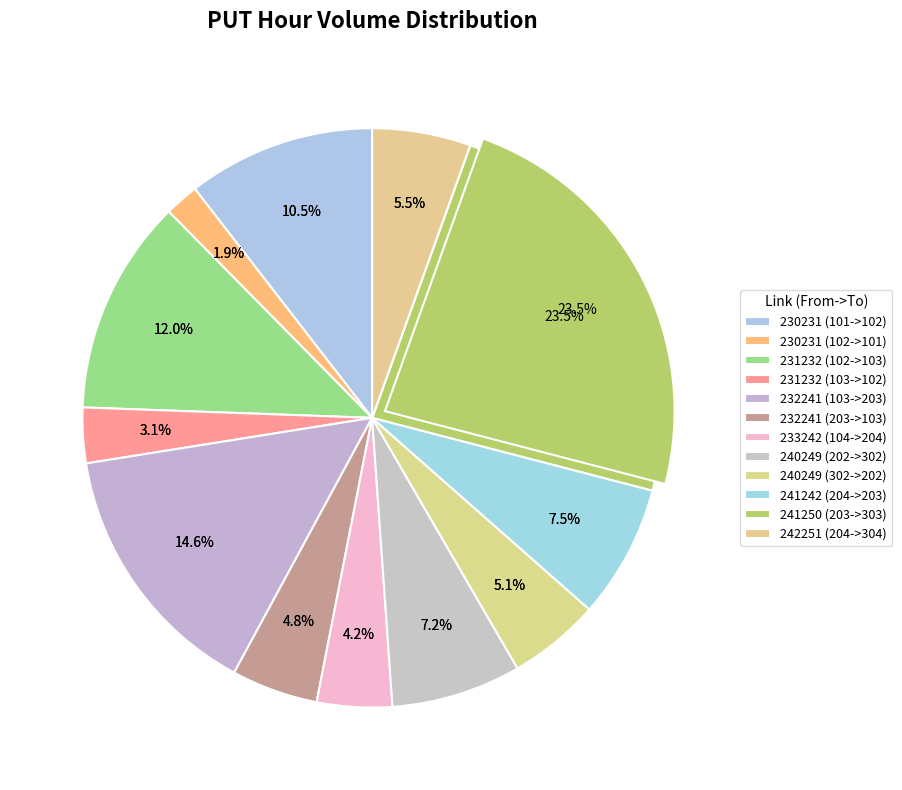

Does 232241 (203->103) account for over 50% of the chart?

No